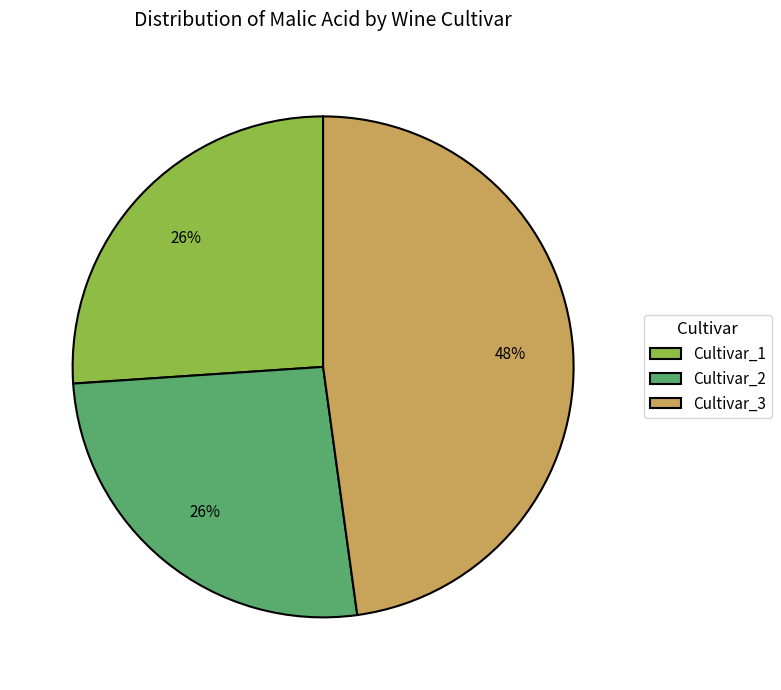

True or false: Cultivar_3 accounts for 39% of the total.

False